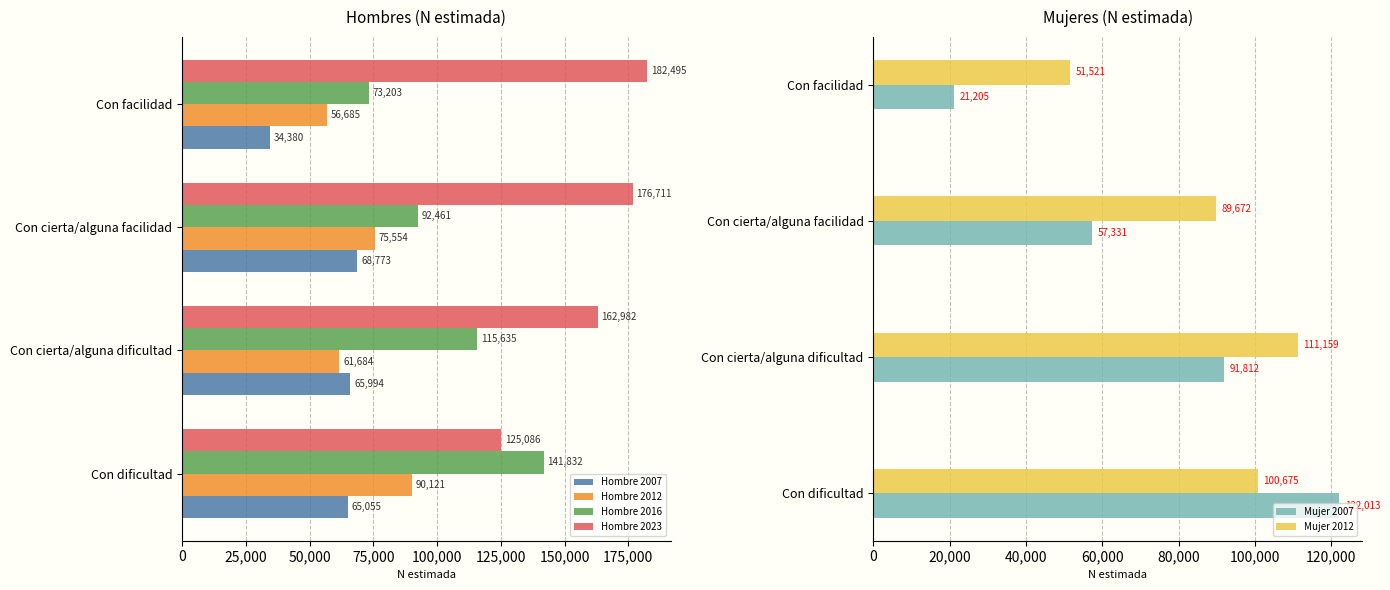

What is the average value of the Hombre 2012 series?

71011